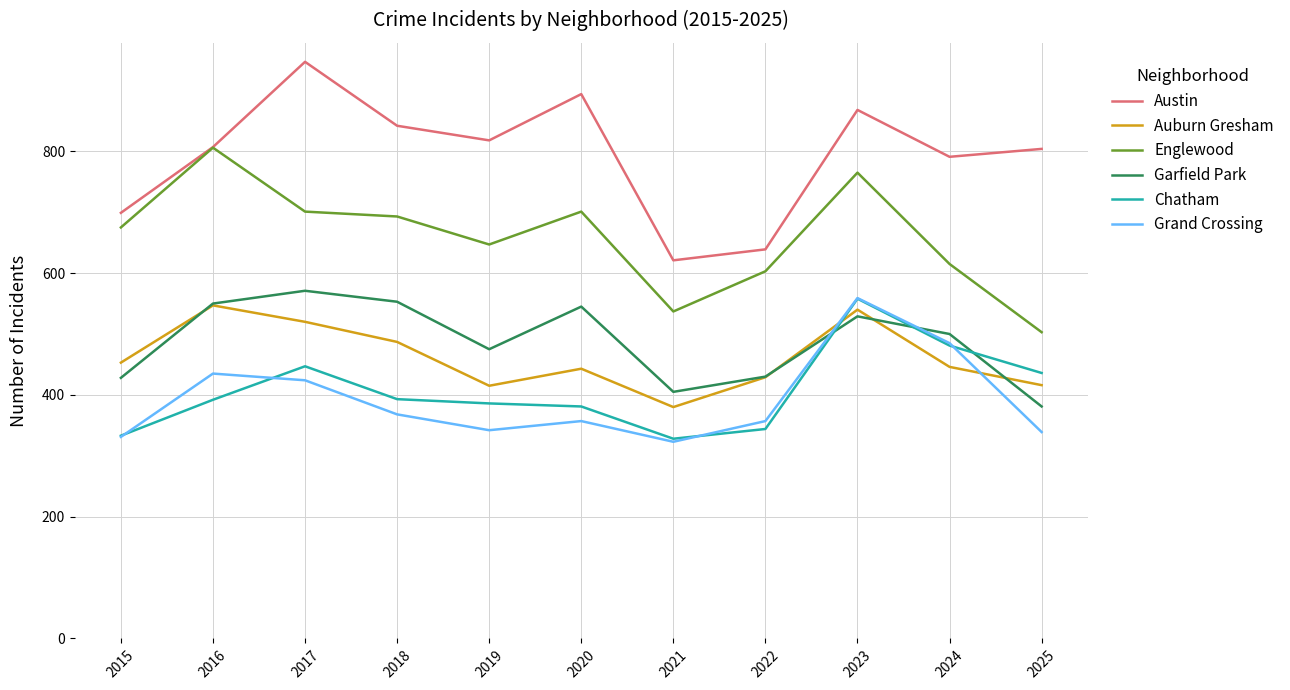

True or false: Garfield Park has more than 2 interior local peaks.

True